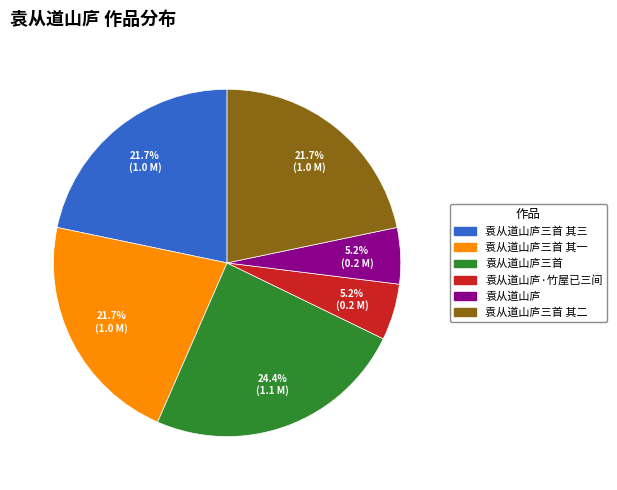

How many segments does this pie chart have?

6